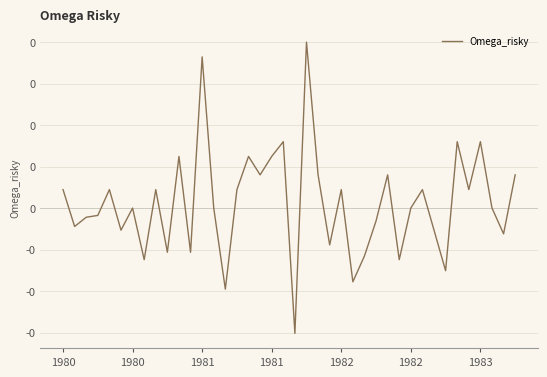

Does the chart display data point markers on the line(s)?

No